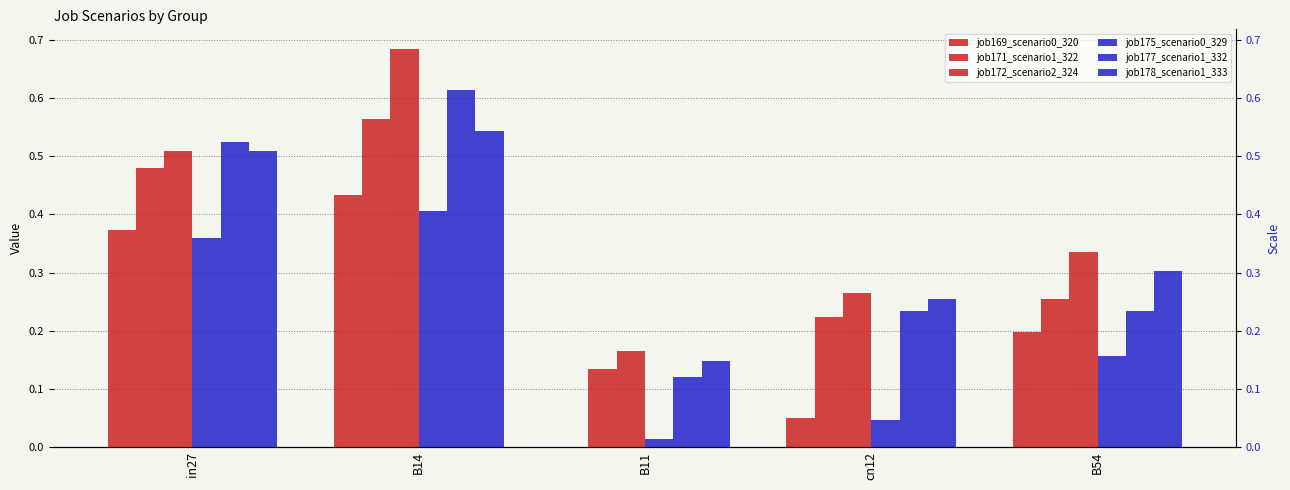

Reading right to left, transcribe all the data shown in this chart.

job169_scenario0_320: B54=0.2	cn12=0.0	B11=0.0	B14=0.4	in27=0.4
job171_scenario1_322: B54=0.3	cn12=0.2	B11=0.1	B14=0.6	in27=0.5
job172_scenario2_324: B54=0.3	cn12=0.3	B11=0.2	B14=0.7	in27=0.5
job175_scenario0_329: B54=0.2	cn12=0.0	B11=0.0	B14=0.4	in27=0.4
job177_scenario1_332: B54=0.2	cn12=0.2	B11=0.1	B14=0.6	in27=0.5
job178_scenario1_333: B54=0.3	cn12=0.3	B11=0.1	B14=0.5	in27=0.5